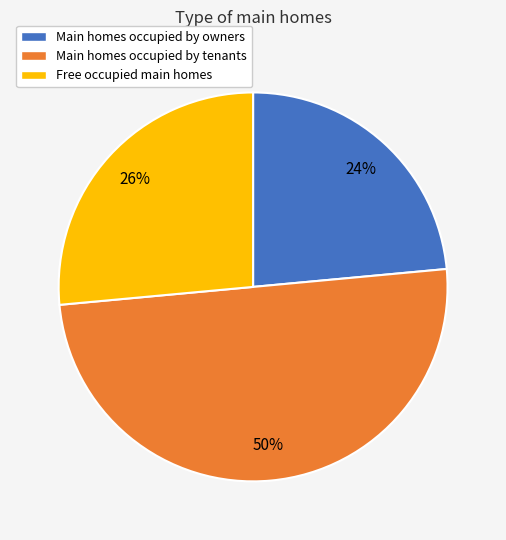

To the nearest percent, what is the combined percentage of Main homes occupied by tenants and Free occupied main homes?

76%